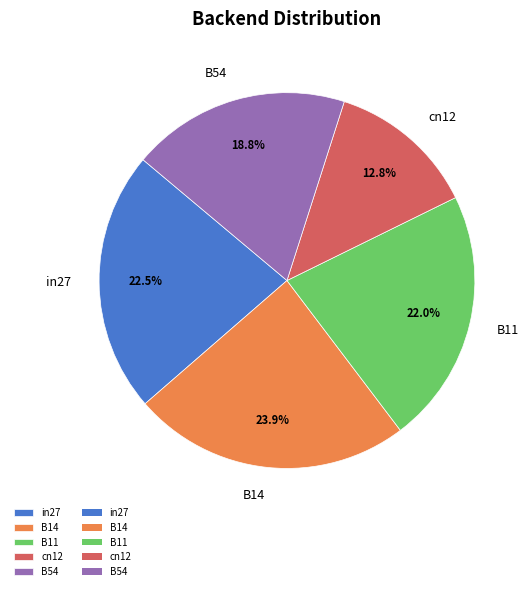

Between in27 and B14, which is larger?

B14